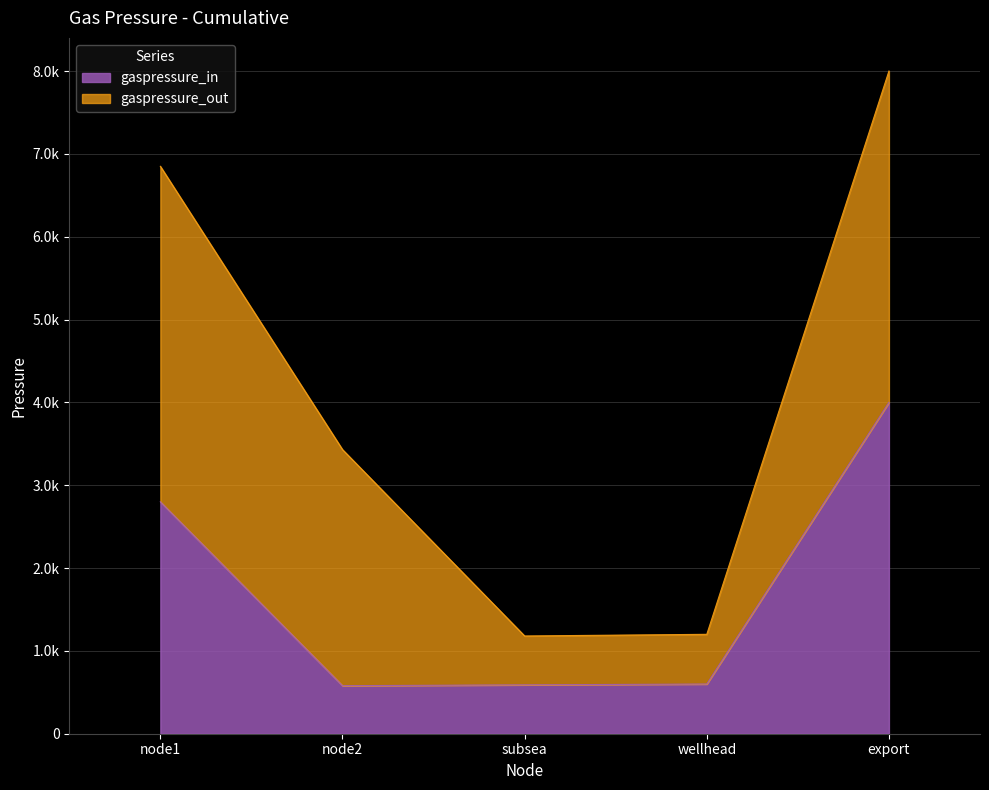

What position from the right is node1?

5